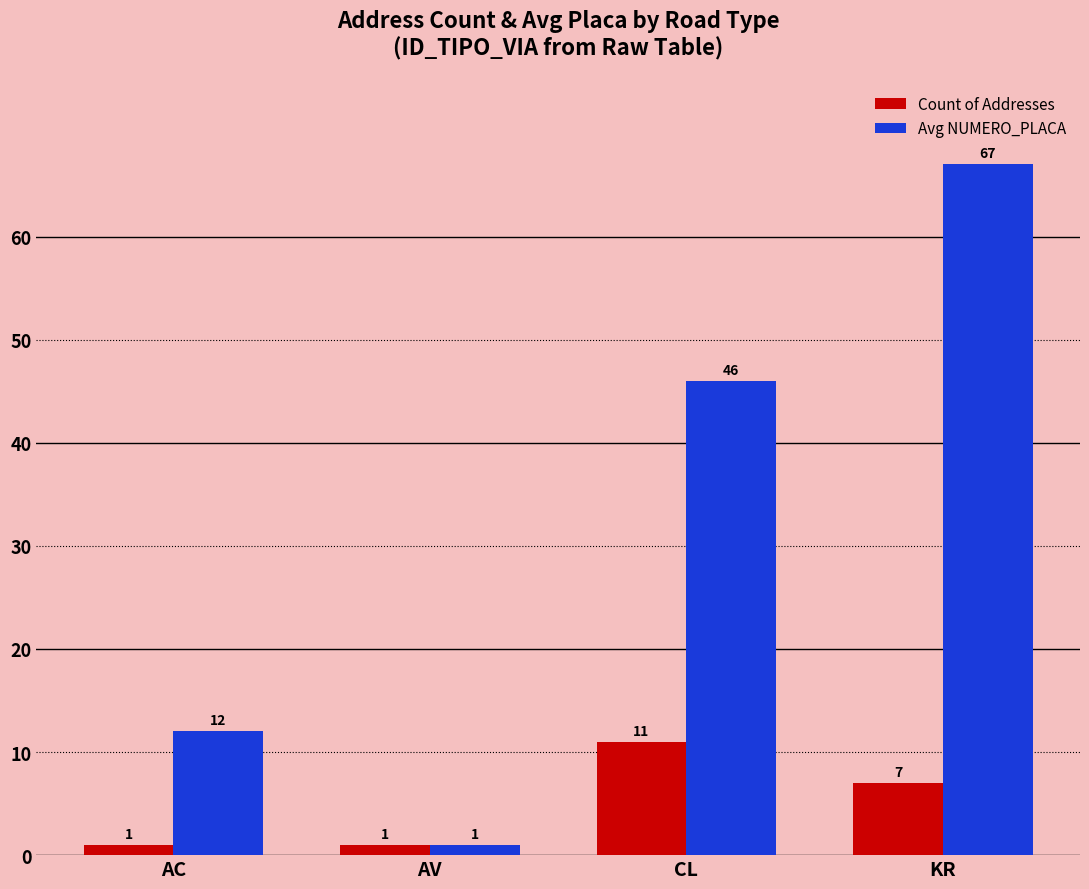

Which category has the highest value across all series?

KR